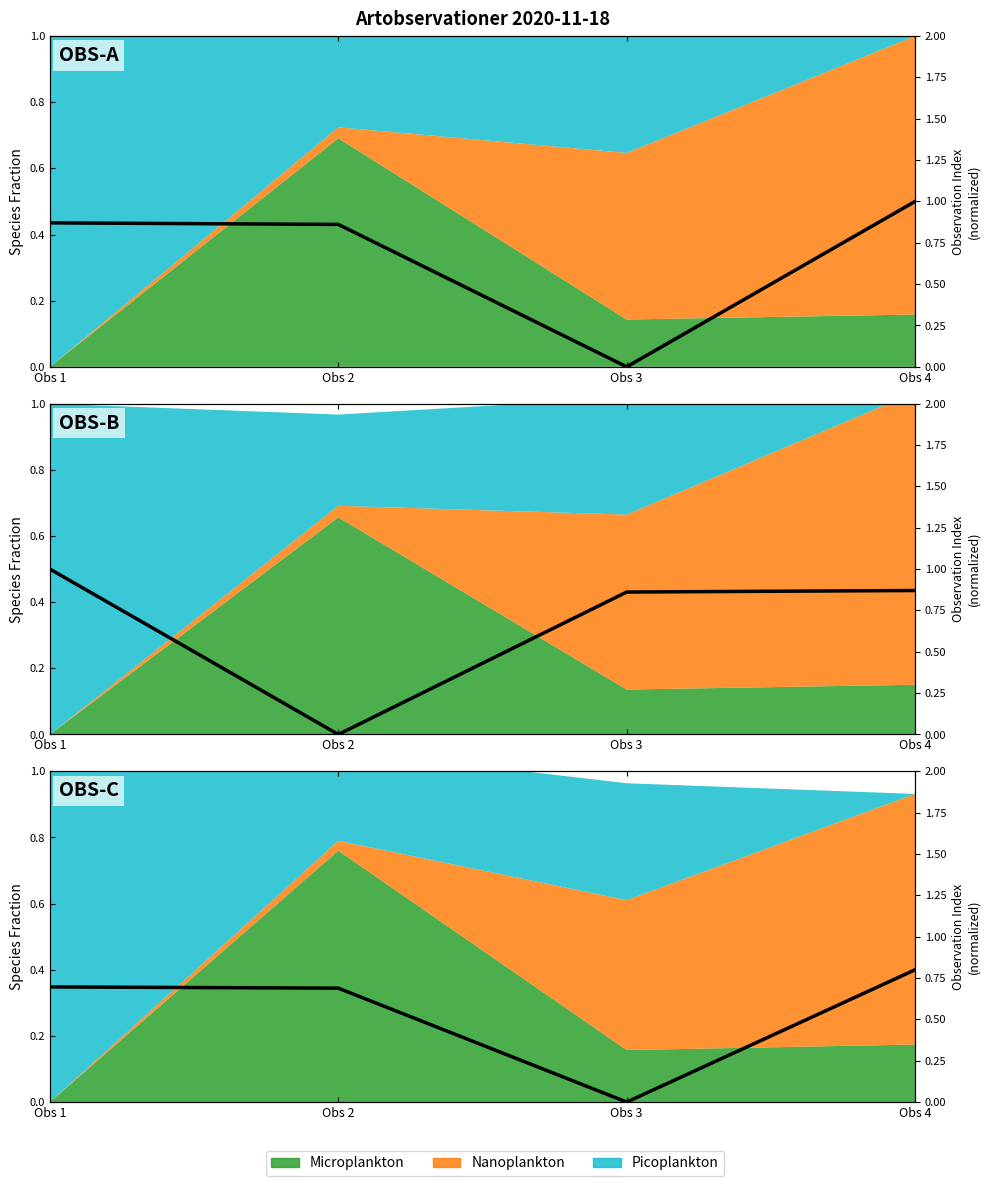

At which category does the data reach its first local valley?

Obs 3